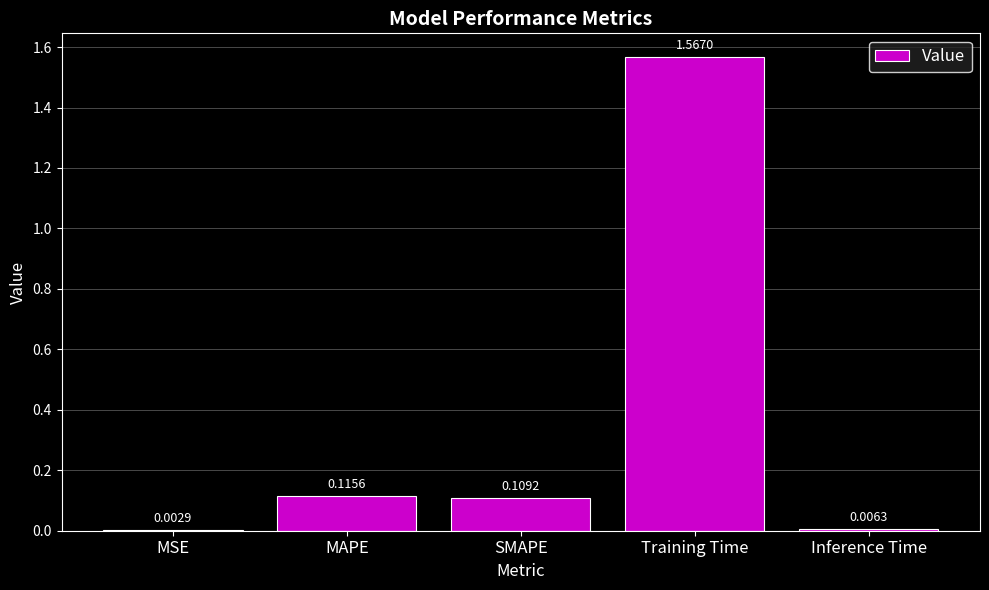

Between SMAPE and Training Time, which is larger?

Training Time